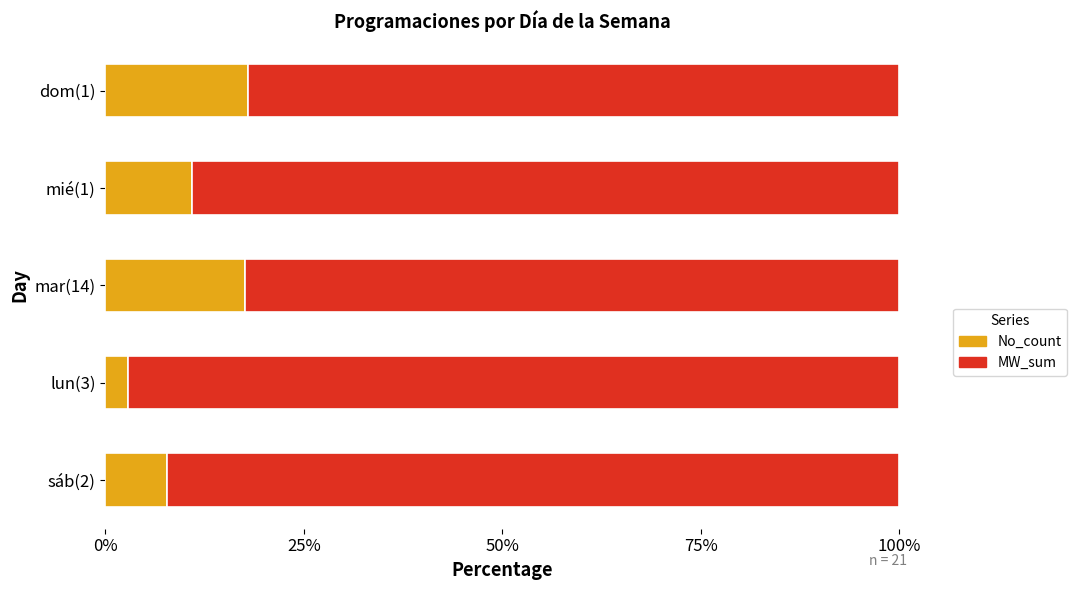

What is the maximum value for No_count?

18.0